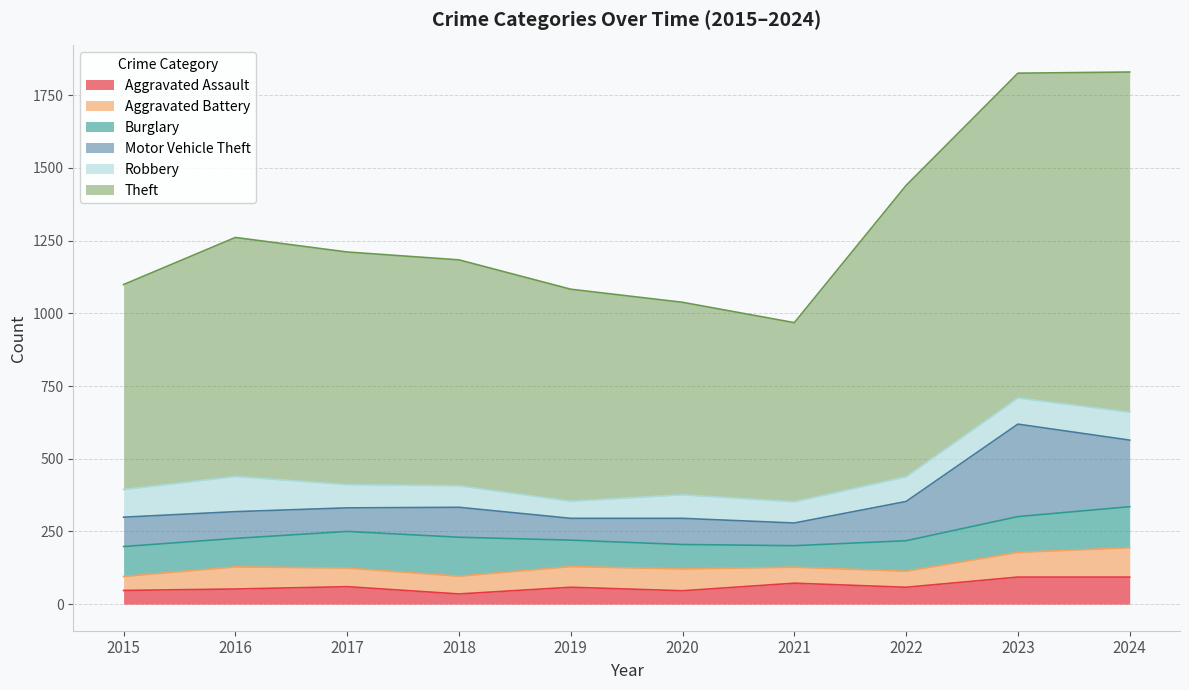

True or false: Robbery and Aggravated Assault intersect in this chart.

True